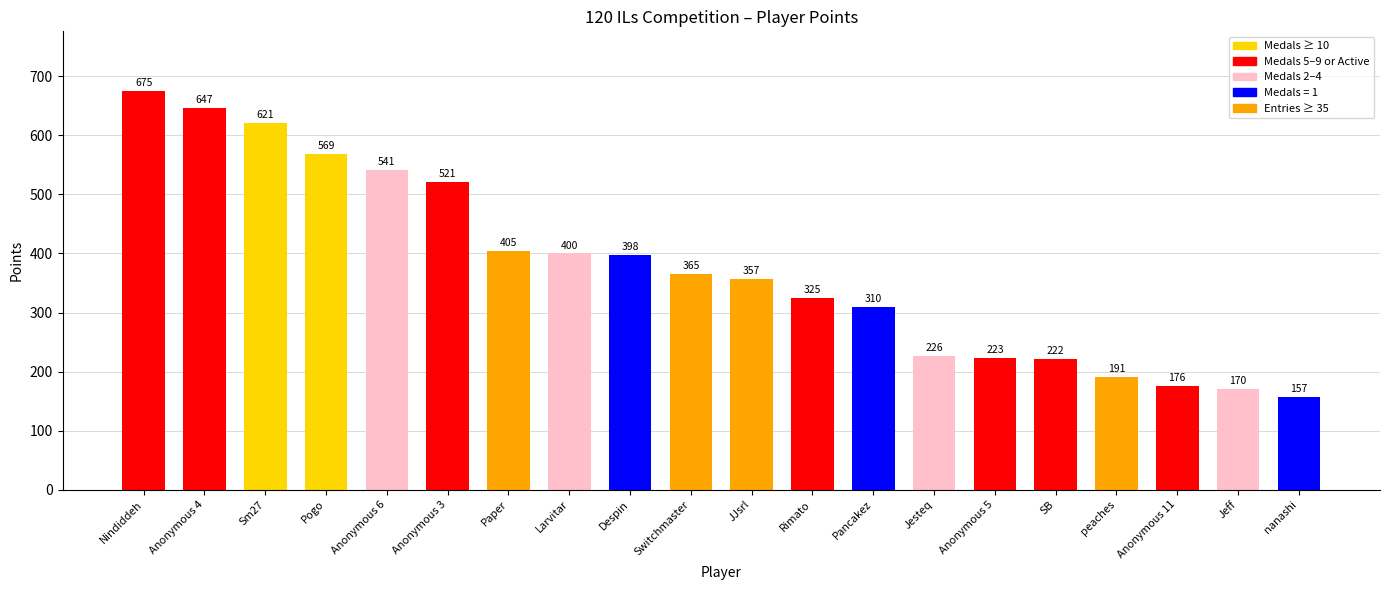

What is the approximate value at Sm27?

621